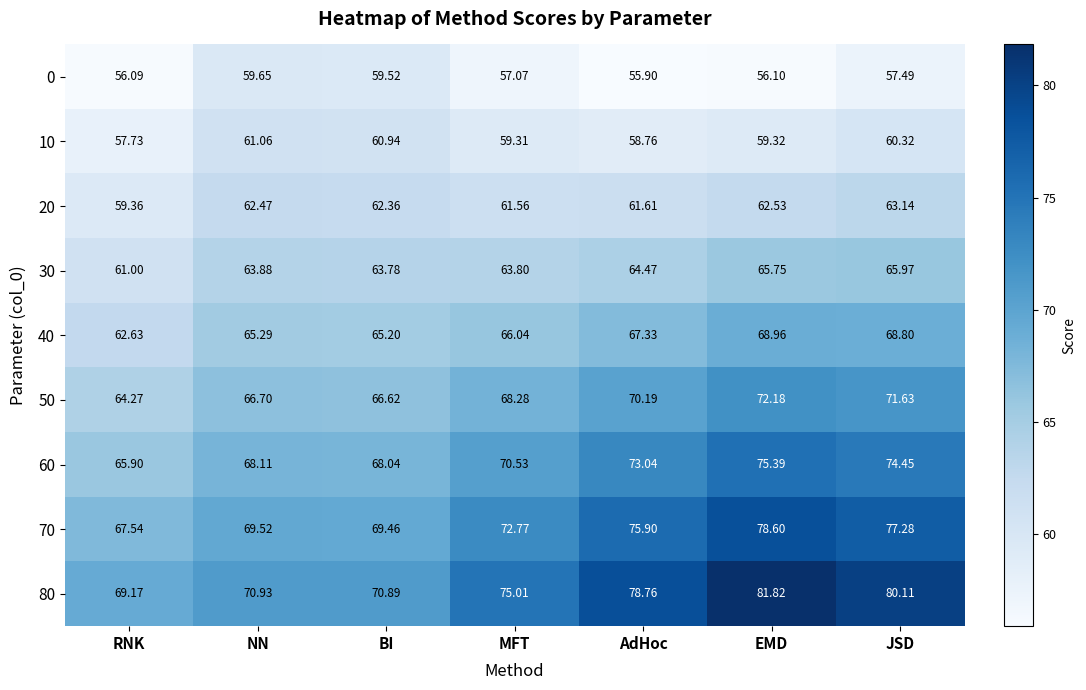

At which label does 40 reach its peak?

EMD